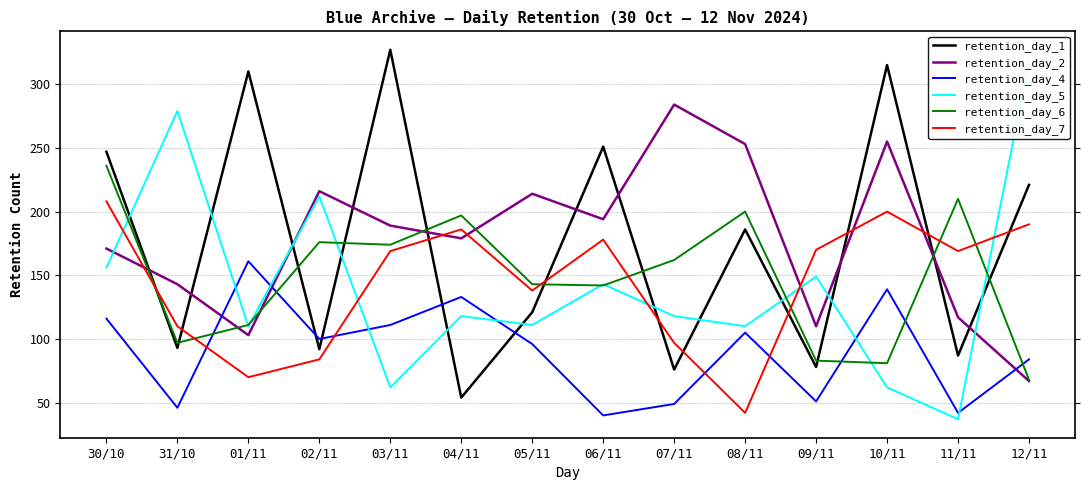

At which category does retention_day_4 reach its first local peak?

01/11